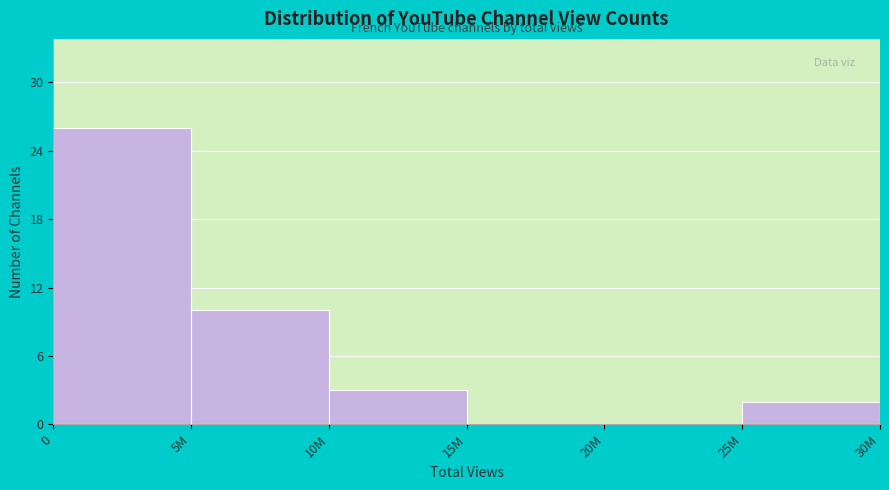

Reading left to right, list all the values displayed in this chart.

0=26	5M=10	10M=3	15M=0	20M=0	25M=2